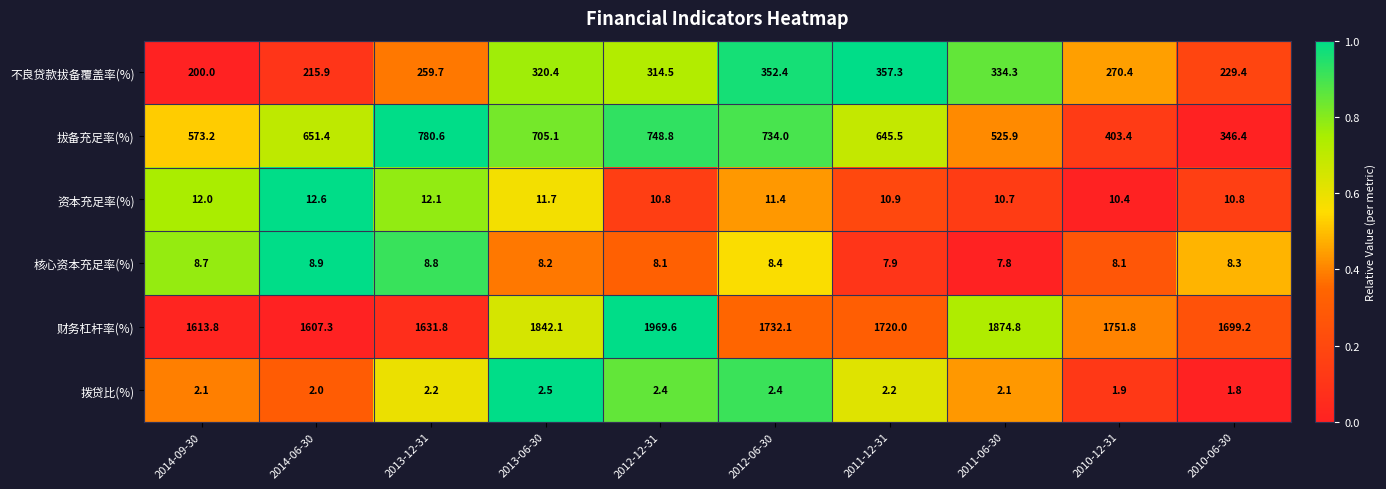

Is it true that 不良贷款拔备覆盖率(%) equals 320.4 at 2013-06-30?

True